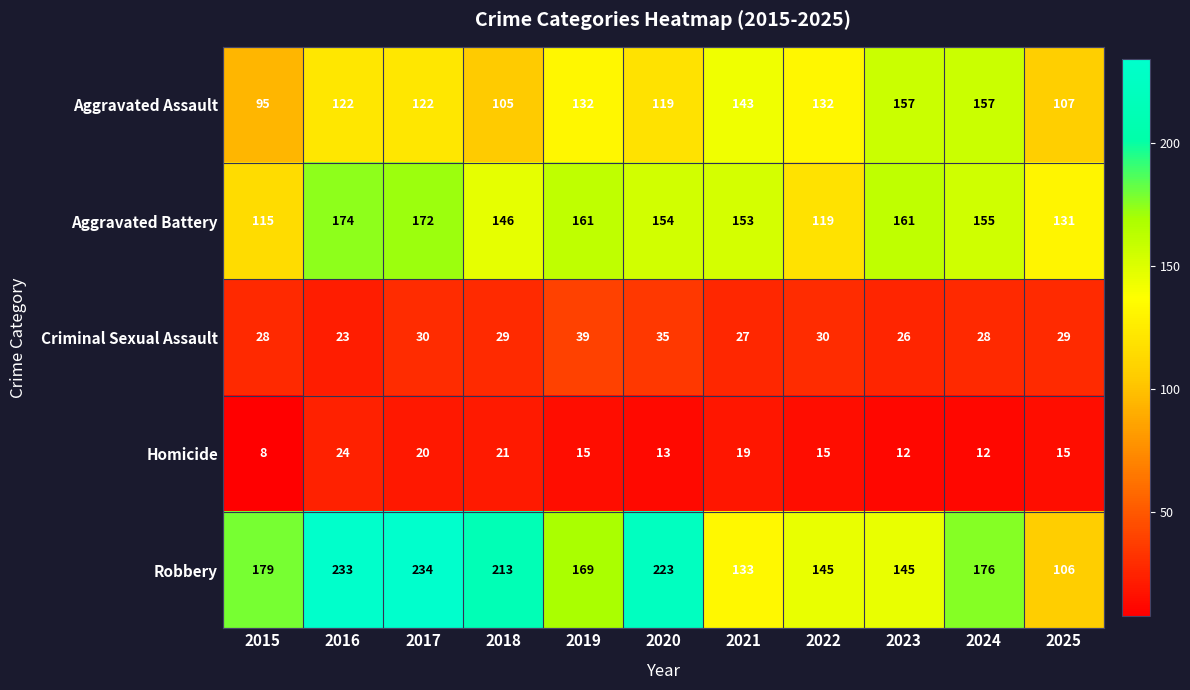

At which label does Robbery first exceed 176?

2015